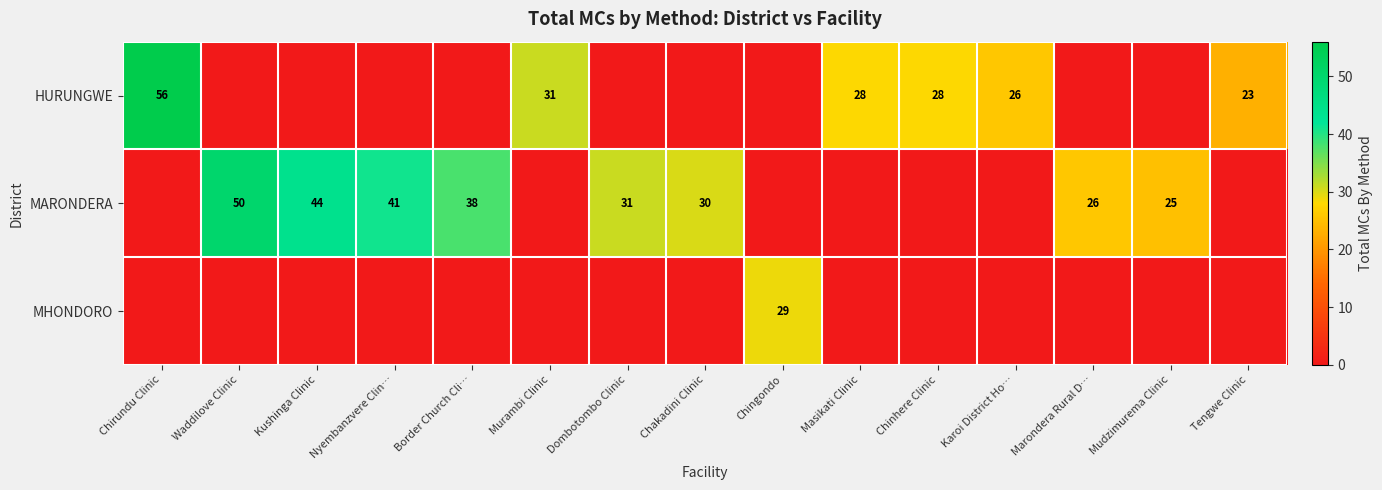

The HURUNGWE series shows 10 at Murambi Clinic. True or false?

False